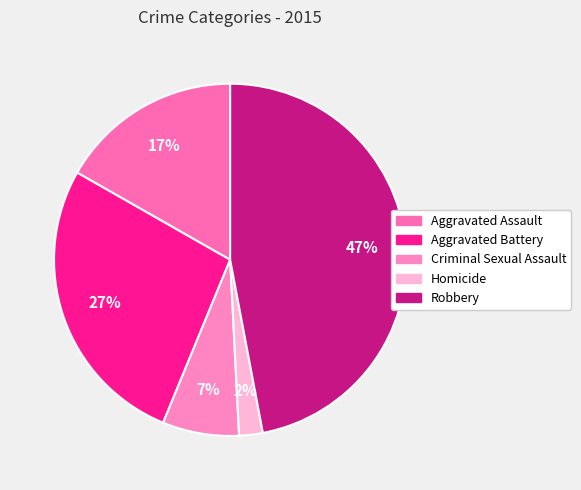

How much of the chart is everything except Aggravated Battery?

73.0%